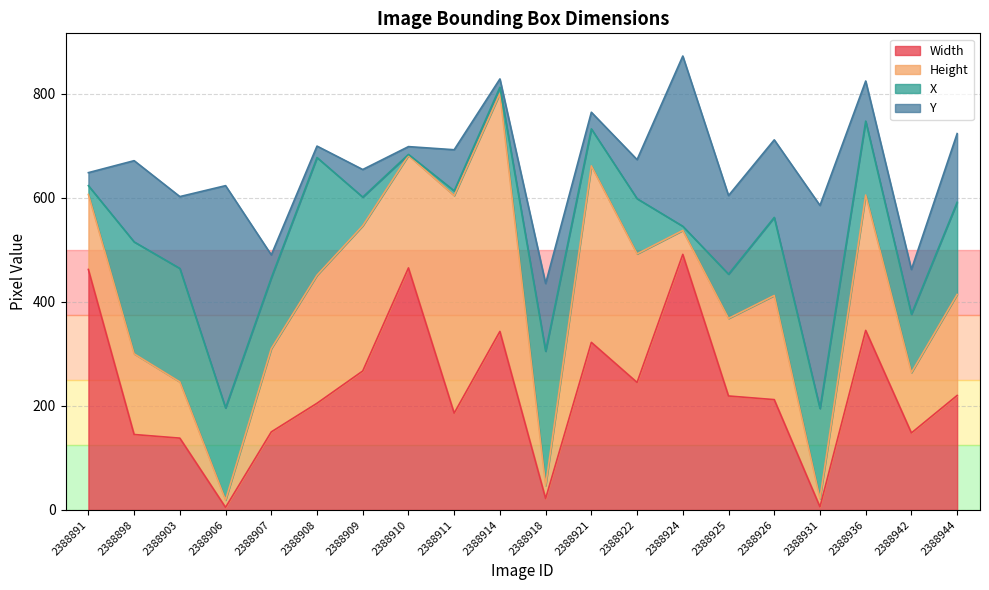

Reading left to right, transcribe all the data shown in this chart.

Width: 2388891=462	2388898=145	2388903=138	2388906=5	2388907=150	2388908=205	2388909=267	2388910=465	2388911=186	2388914=343	2388918=22	2388921=322	2388922=245	2388924=491	2388925=219	2388926=212	2388931=6	2388936=345	2388942=148	2388944=220
Height: 2388891=144	2388898=155	2388903=108	2388906=14	2388907=160	2388908=246	2388909=279	2388910=216	2388911=418	2388914=457	2388918=25	2388921=339	2388922=247	2388924=46	2388925=149	2388926=200	2388931=16	2388936=260	2388942=116	2388944=194
X: 2388891=17	2388898=215	2388903=218	2388906=177	2388907=136	2388908=226	2388909=55	2388910=2	2388911=9	2388914=12	2388918=258	2388921=71	2388922=106	2388924=8	2388925=85	2388926=150	2388931=173	2388936=142	2388942=112	2388944=177
Y: 2388891=25	2388898=156	2388903=138	2388906=427	2388907=44	2388908=22	2388909=53	2388910=15	2388911=79	2388914=16	2388918=130	2388921=32	2388922=75	2388924=327	2388925=151	2388926=149	2388931=390	2388936=77	2388942=86	2388944=132